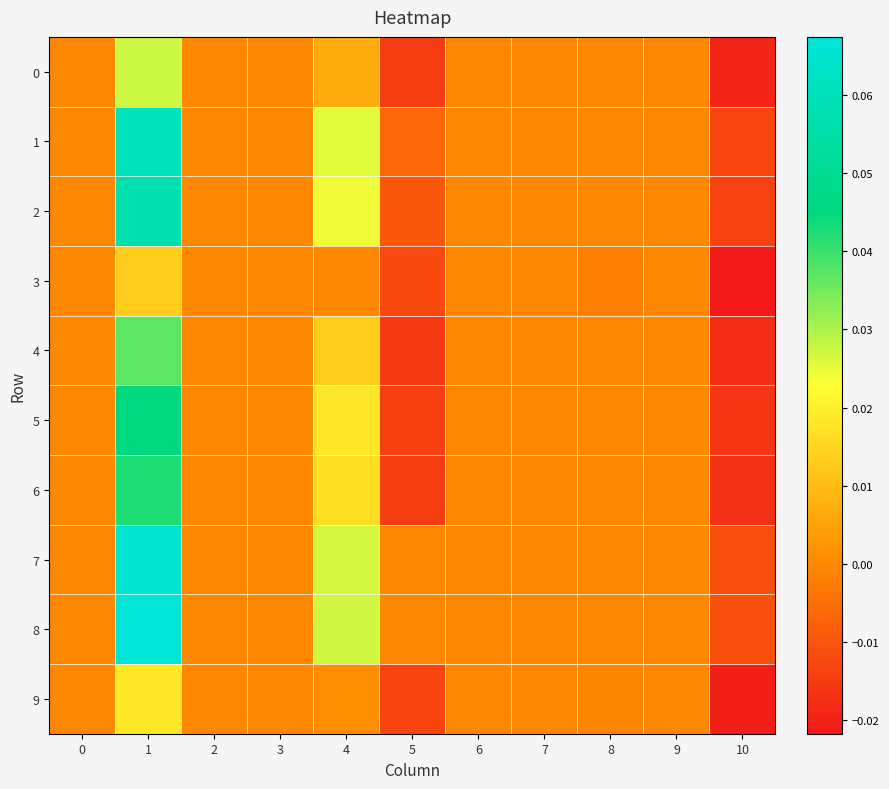

At how many categories does at least one series exceed 0?

2